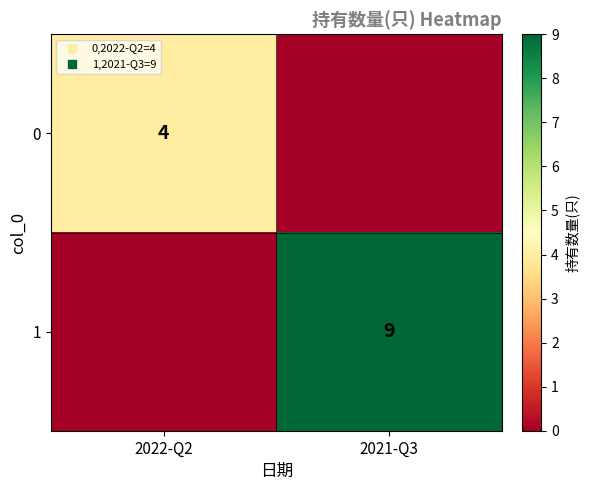

Is it true that 1 equals 5 at 2021-Q3?

False